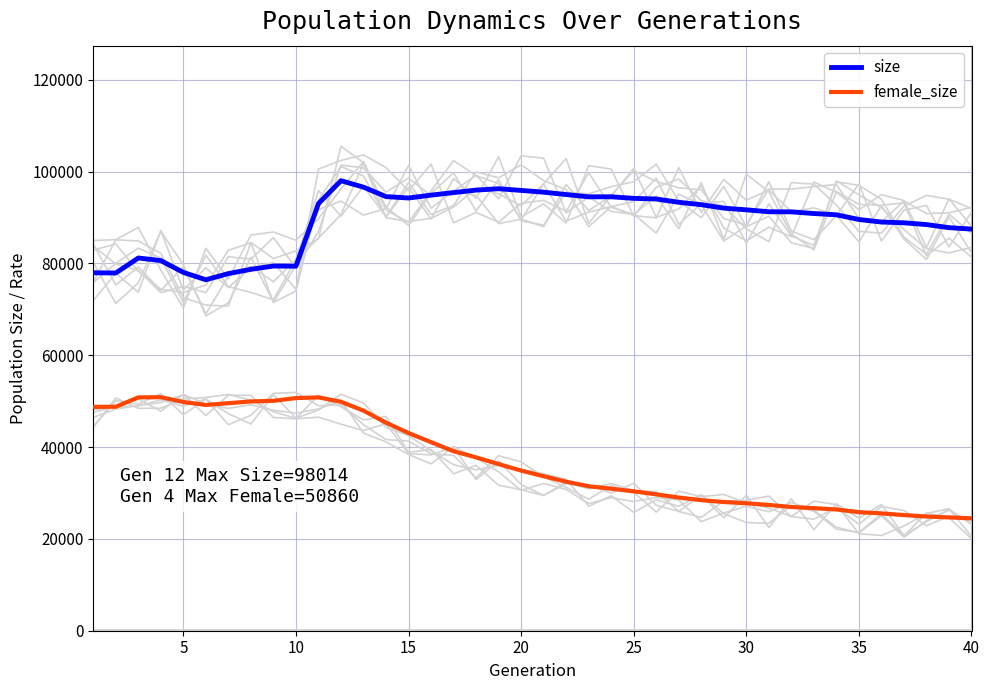

The female_size series shows 9161.8 at 22. True or false?

False